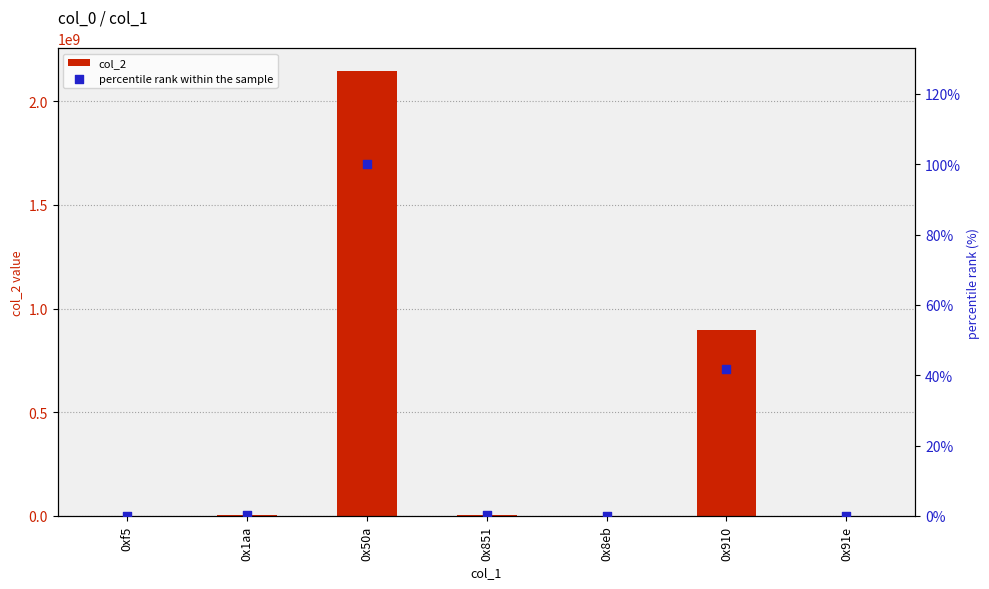

Which series reaches the maximum Y coordinate?

col_2